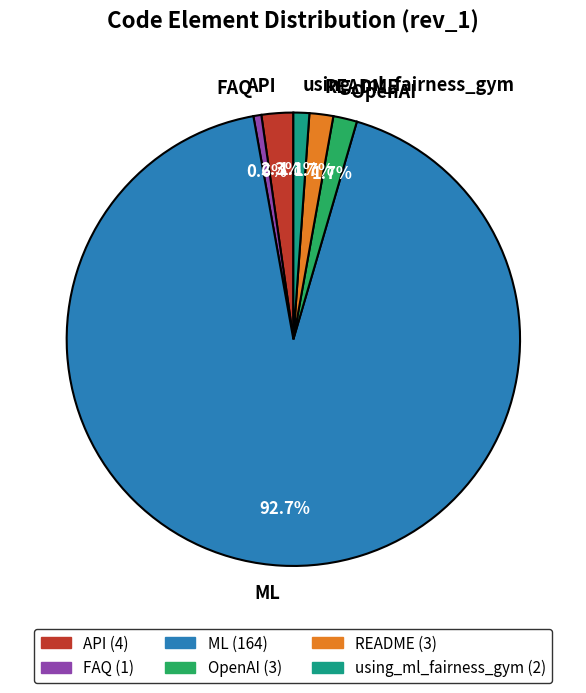

Between API and OpenAI, which is larger?

API